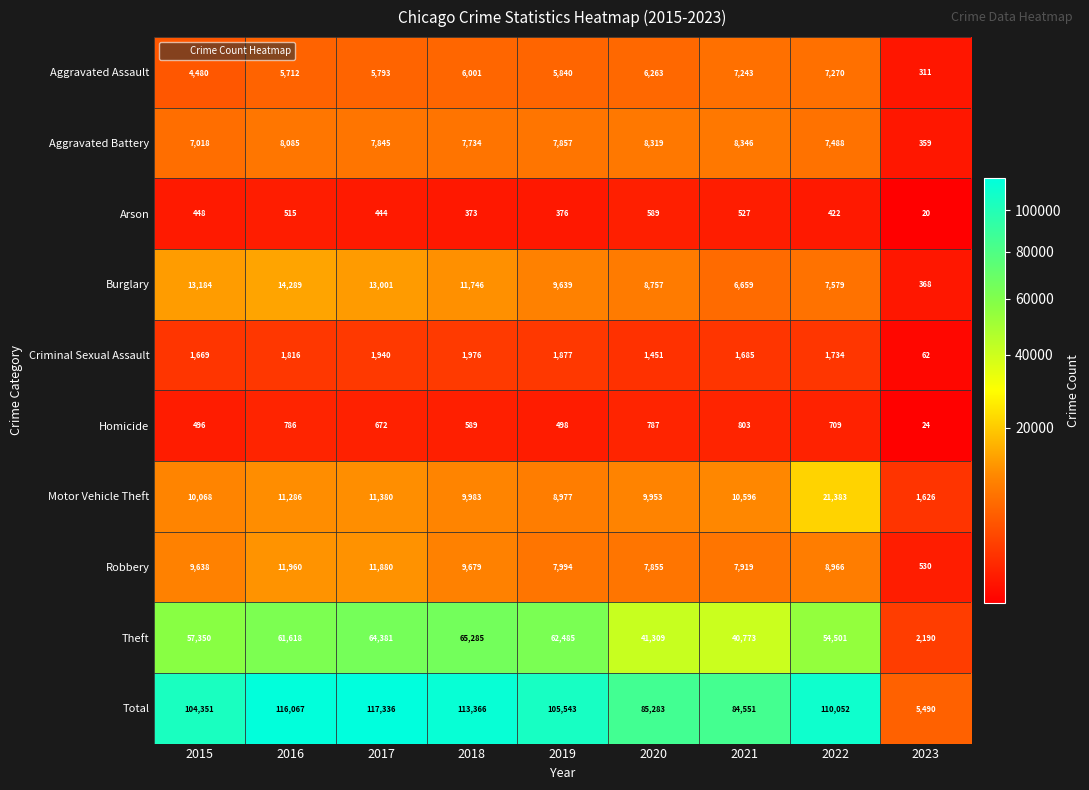

Which category has the highest value across all series?

2017